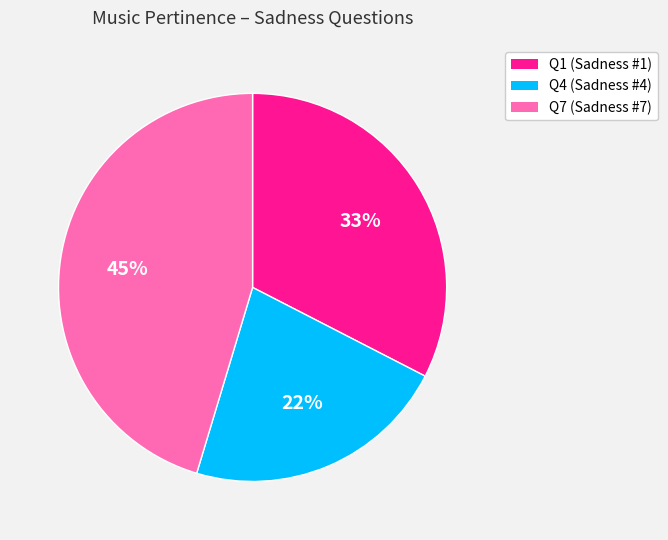

To the nearest percent, what is the average slice percentage?

33%